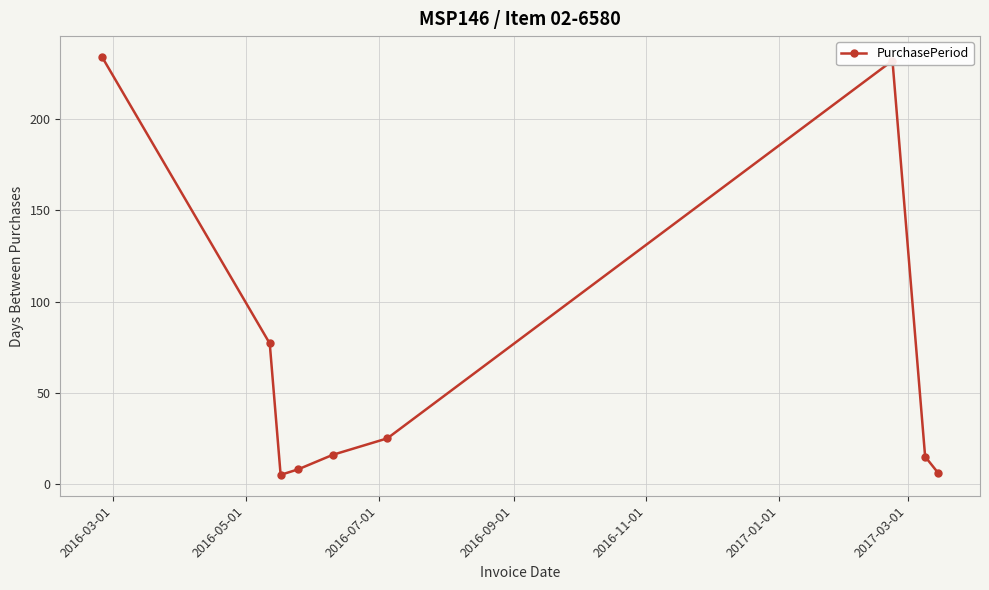

What is the maximum value shown in the chart?

234